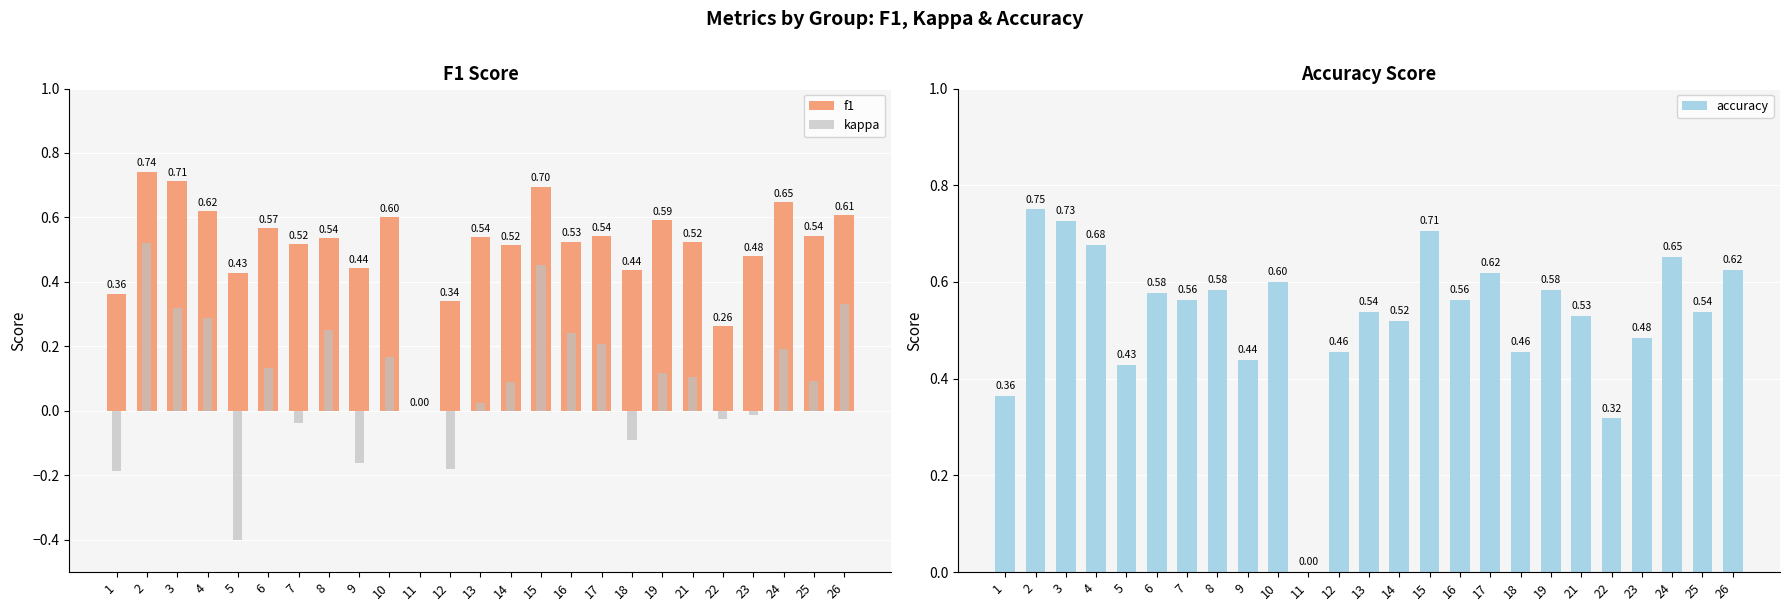

What is the total value across all series at 10?

1.4